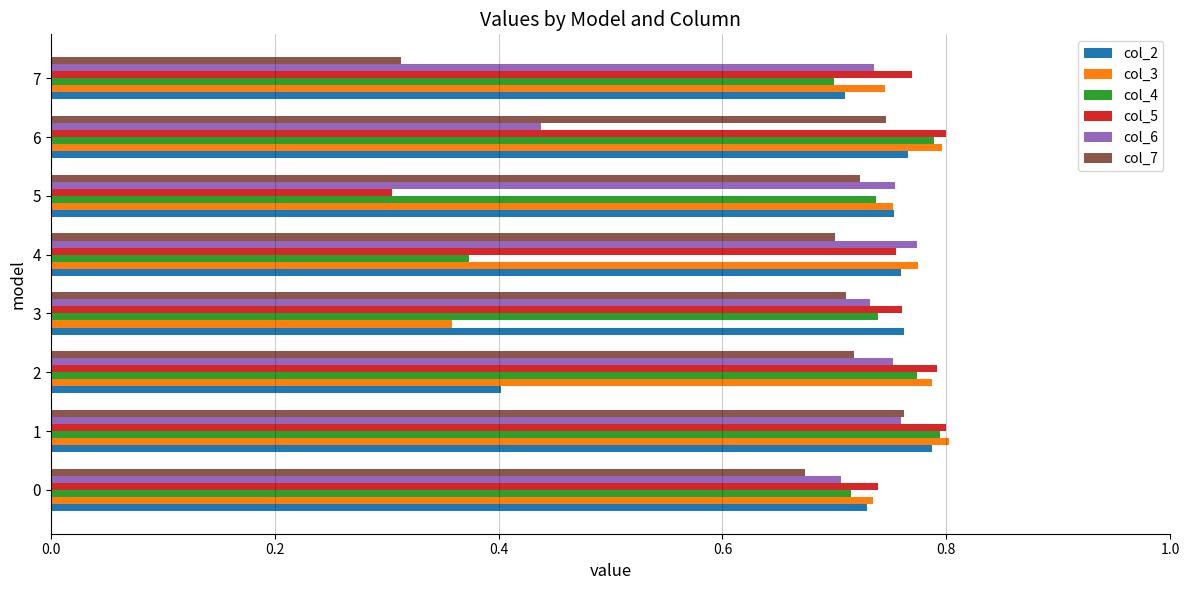

Between 2 and 5, which series saw the biggest shift?

col_5